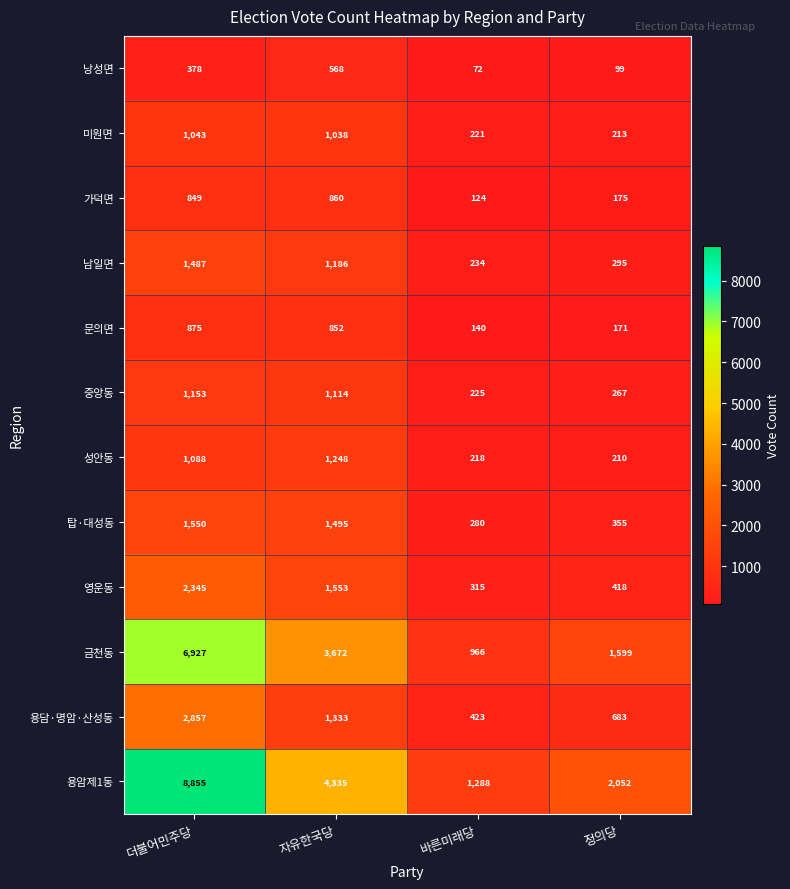

At which label is 금천동 closest to 3946?

자유한국당